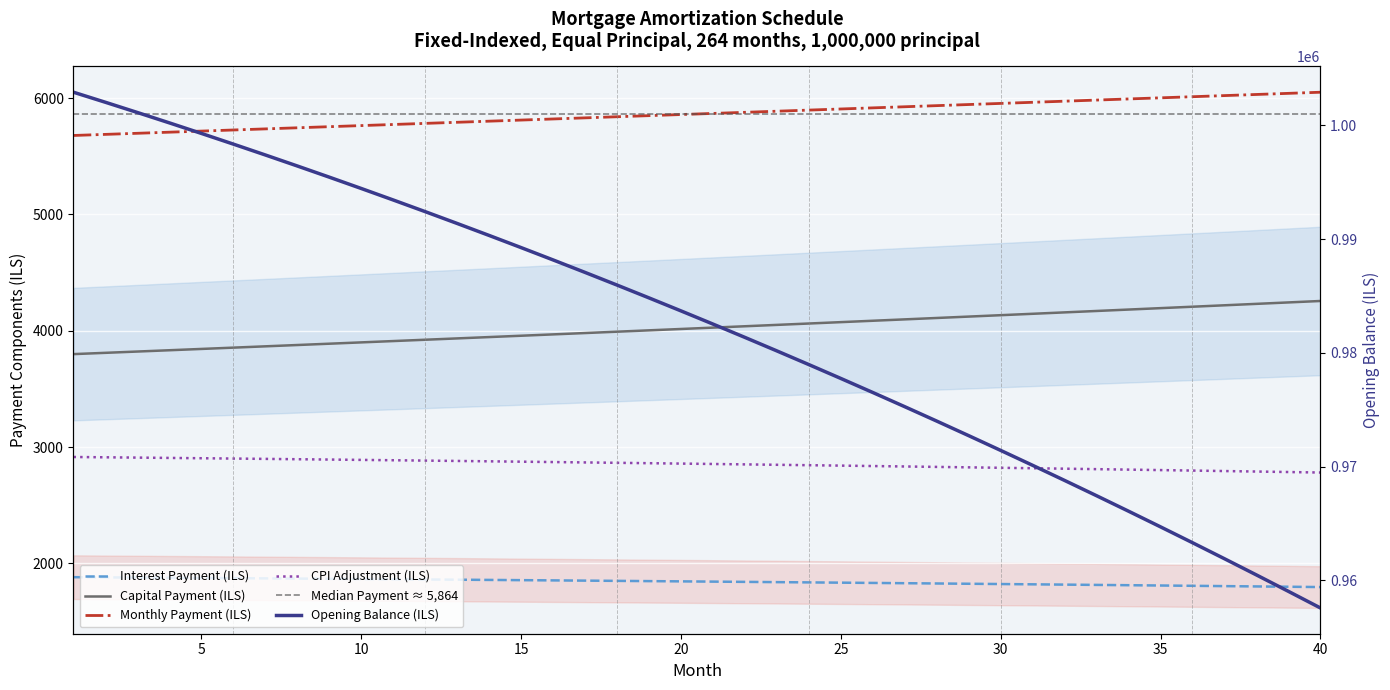

Reading right to left, what are all the values shown in this chart?

opening_balance: 957574.4	959033.1	960475.2	961900.9	963310.1	964703.0	966079.6	967440.1	968784.4	970112.8	971425.3	972721.9	974002.7	975267.9	976517.5	977751.6	978970.2	980173.5	981361.5	982534.3	983692.0	984834.6	985962.3	987075.1	988173.0	989256.3	990324.8	991378.8	992418.3	993443.4	994454.1	995450.5	996432.7	997400.8	998354.8	999294.9	1000221.0	1001133.3	1002031.8	1002916.7
interest: 1795.5	1798.2	1800.9	1803.6	1806.2	1808.8	1811.4	1814.0	1816.5	1819.0	1821.4	1823.8	1826.3	1828.6	1831.0	1833.3	1835.6	1837.8	1840.0	1842.2	1844.4	1846.6	1848.7	1850.8	1852.8	1854.9	1856.9	1858.8	1860.8	1862.7	1864.6	1866.5	1868.3	1870.1	1871.9	1873.7	1875.4	1877.1	1878.8	1880.5
capital: 4255.9	4243.5	4231.2	4218.9	4206.6	4194.4	4182.2	4170.0	4157.9	4145.8	4133.7	4121.7	4109.7	4097.8	4085.8	4074.0	4062.1	4050.3	4038.5	4026.8	4015.1	4003.4	3991.8	3980.1	3968.6	3957.0	3945.5	3934.0	3922.6	3911.2	3899.8	3888.5	3877.2	3865.9	3854.7	3843.4	3832.3	3821.1	3810.0	3798.9
month_payment: 6051.3	6041.7	6032.1	6022.4	6012.8	6003.2	5993.6	5983.9	5974.3	5964.7	5955.1	5945.6	5936.0	5926.4	5916.8	5907.2	5897.7	5888.1	5878.6	5869.0	5859.5	5850.0	5840.4	5830.9	5821.4	5811.9	5802.4	5792.9	5783.4	5773.9	5764.4	5754.9	5745.5	5736.0	5726.6	5717.1	5707.7	5698.2	5688.8	5679.4
cpi: 2780.5	2784.8	2789.1	2793.2	2797.4	2801.5	2805.5	2809.5	2813.5	2817.4	2821.3	2825.1	2828.8	2832.6	2836.3	2839.9	2843.5	2847.0	2850.5	2854.0	2857.4	2860.8	2864.1	2867.4	2870.6	2873.8	2876.9	2880.1	2883.1	2886.1	2889.1	2892.1	2894.9	2897.8	2900.6	2903.4	2906.1	2908.8	2911.5	2914.1